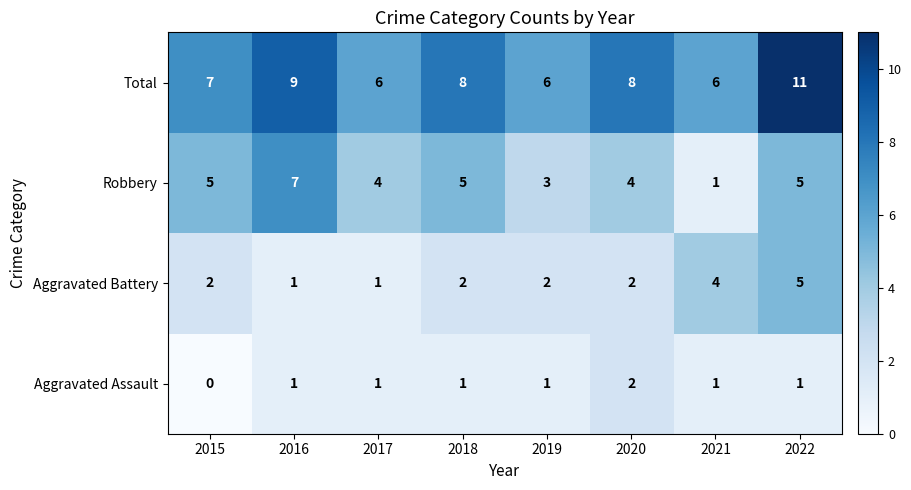

Which series has the largest range (max minus min)?

Robbery